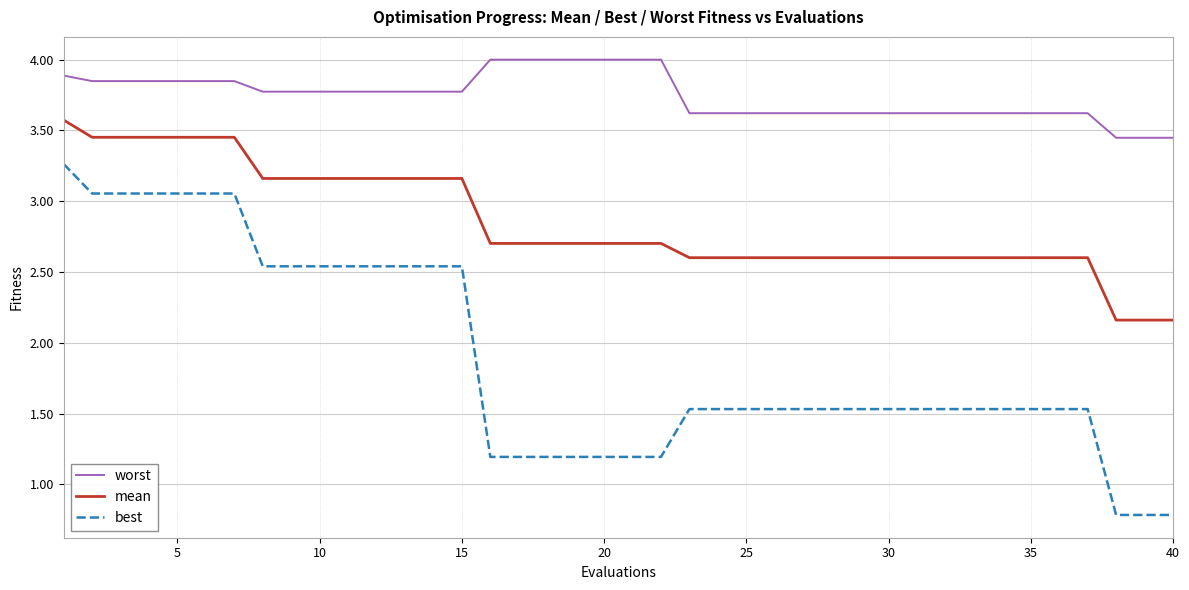

Which series has the largest total across all categories?

worst